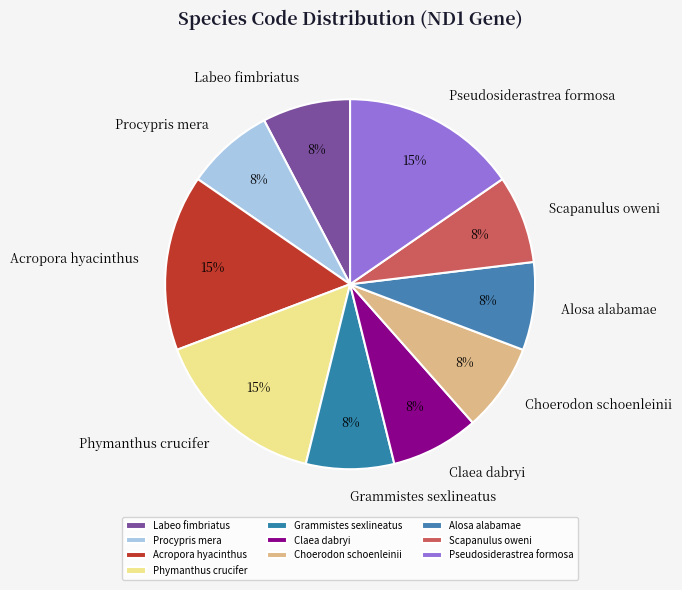

Combined, do Grammistes sexlineatus and Phymanthus crucifer account for over 50%?

No